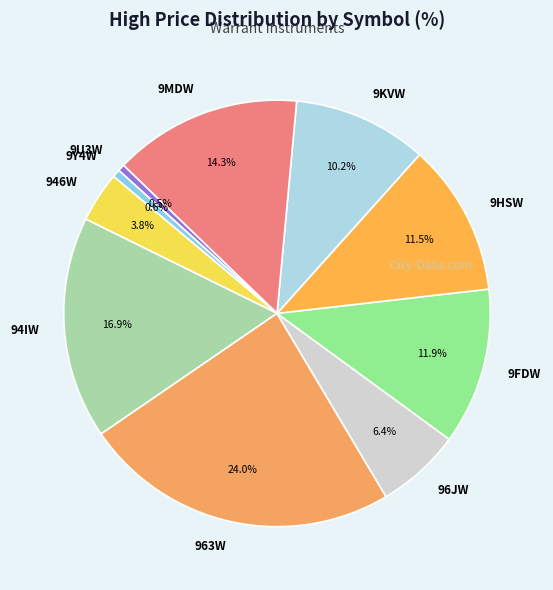

To the nearest percent, what percentage of the pie is 9MDW?

14%